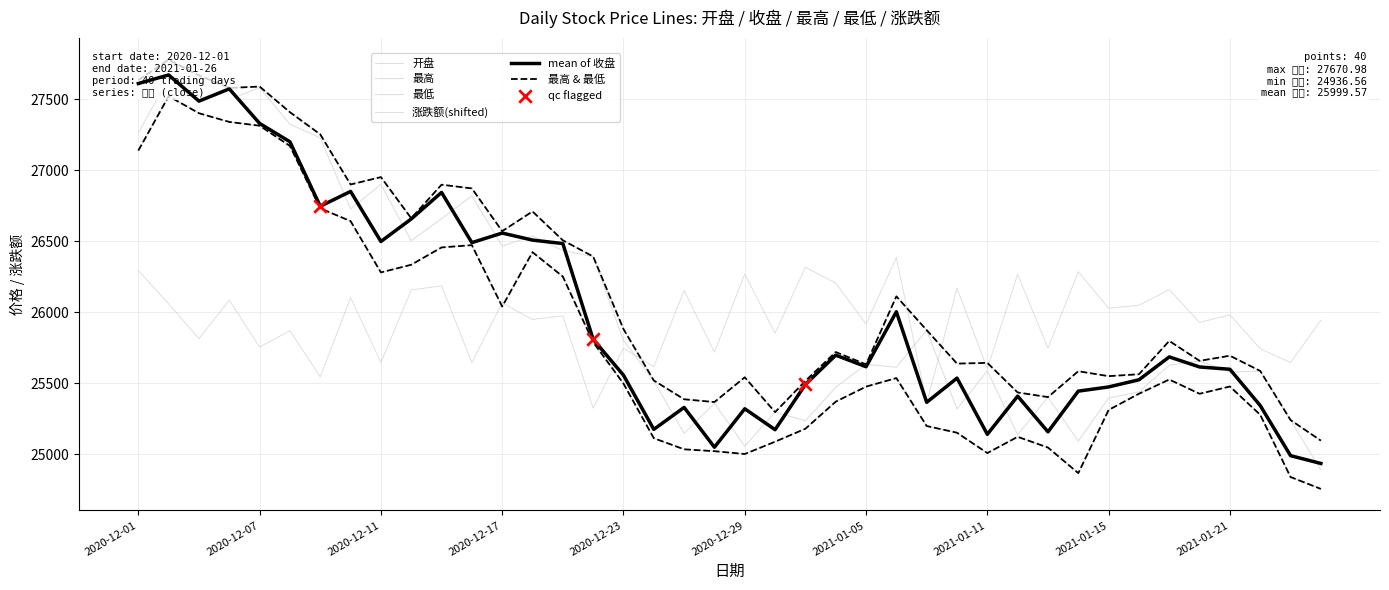

Which series reaches the maximum Y coordinate?

最高